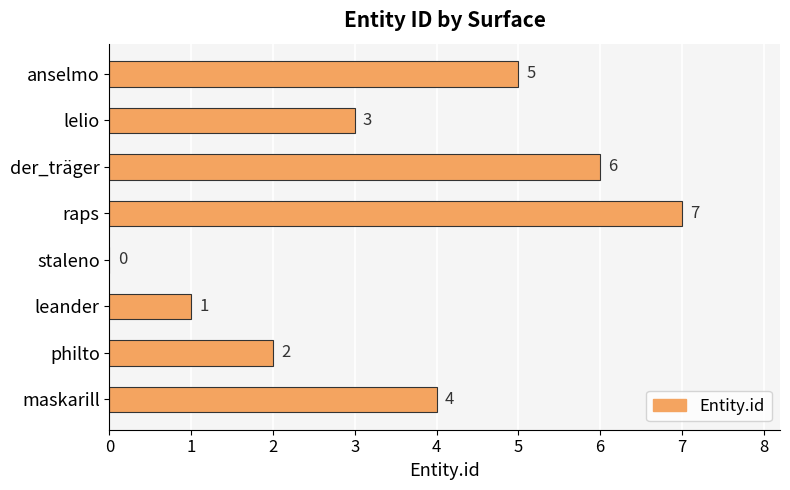

How many values are between 2 and 6?

5